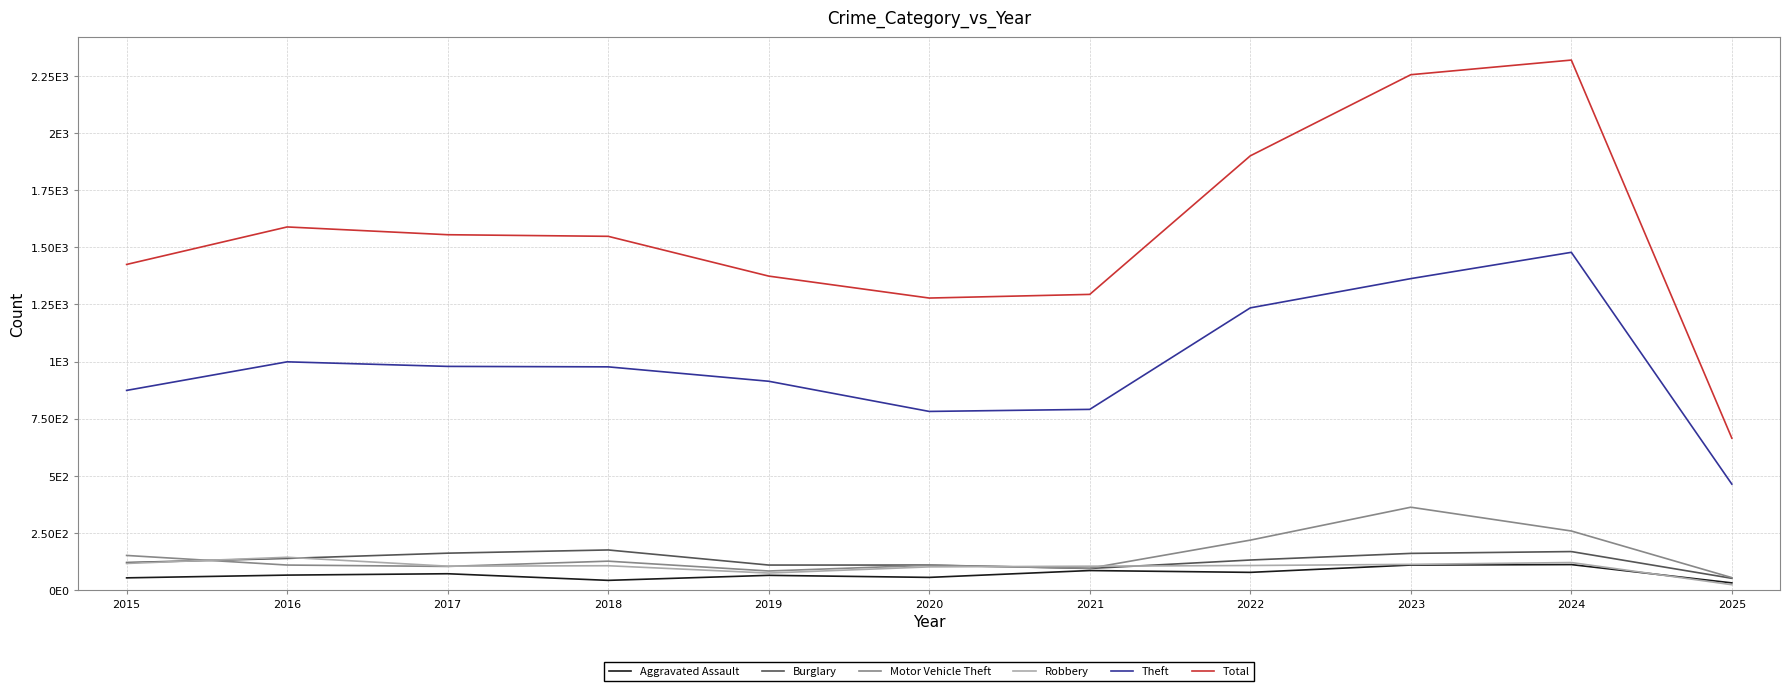

What are all the series names shown in the legend?

Aggravated Assault, Burglary, Motor Vehicle Theft, Robbery, Theft, Total